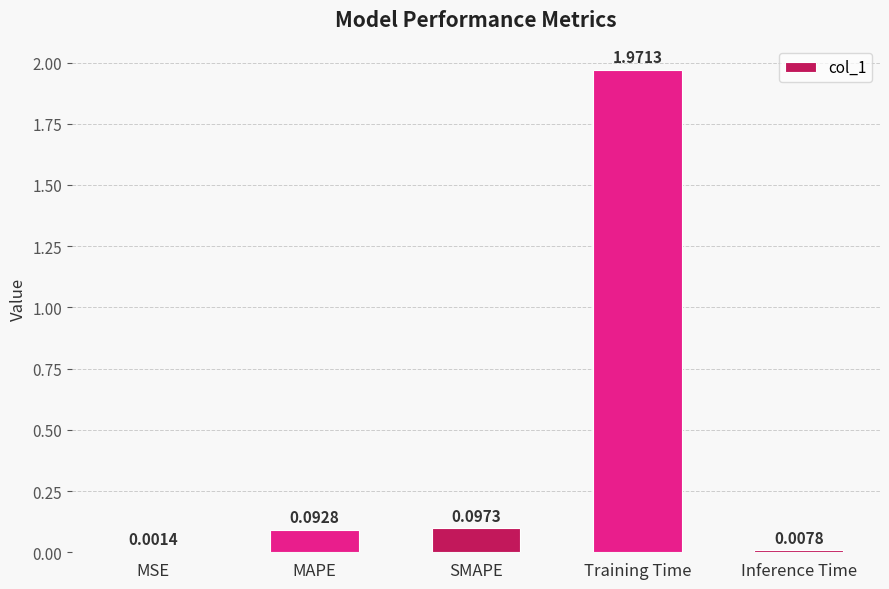

Which category has the highest value across all series?

Training Time